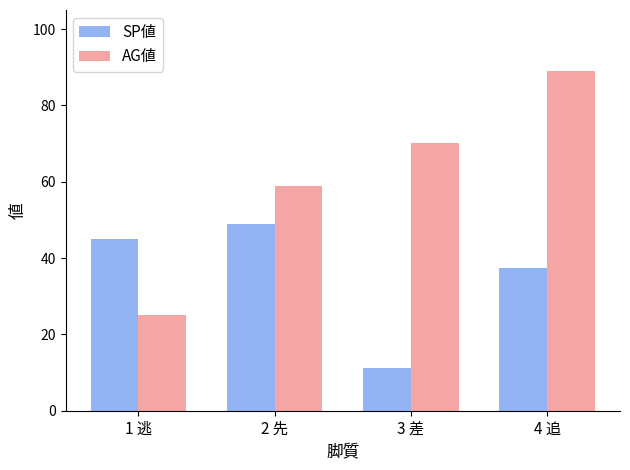

List the series in order of their overall mean, lowest first.

SP値, AG値